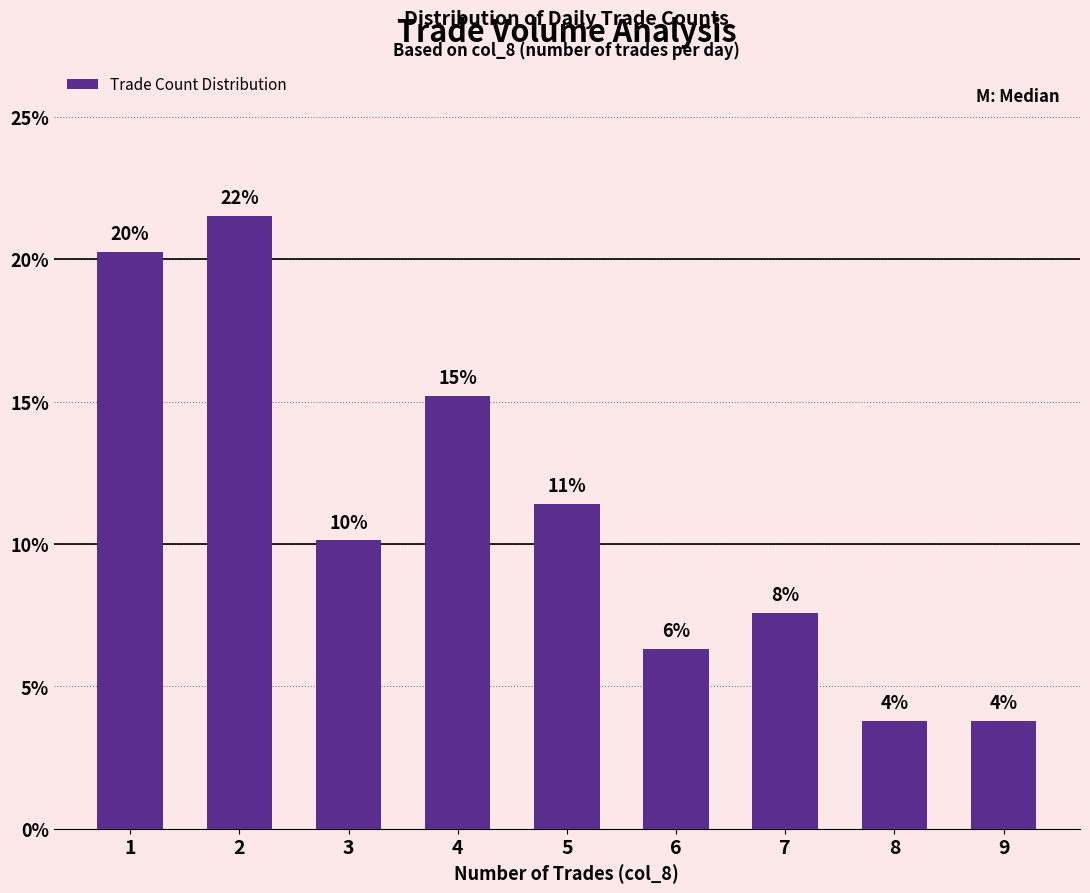

Does the chart contain any negative values?

No